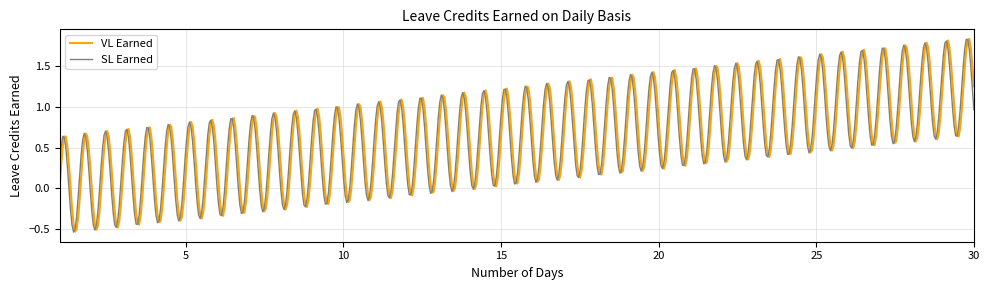

What are all the series names shown in the legend?

VL Earned, SL Earned